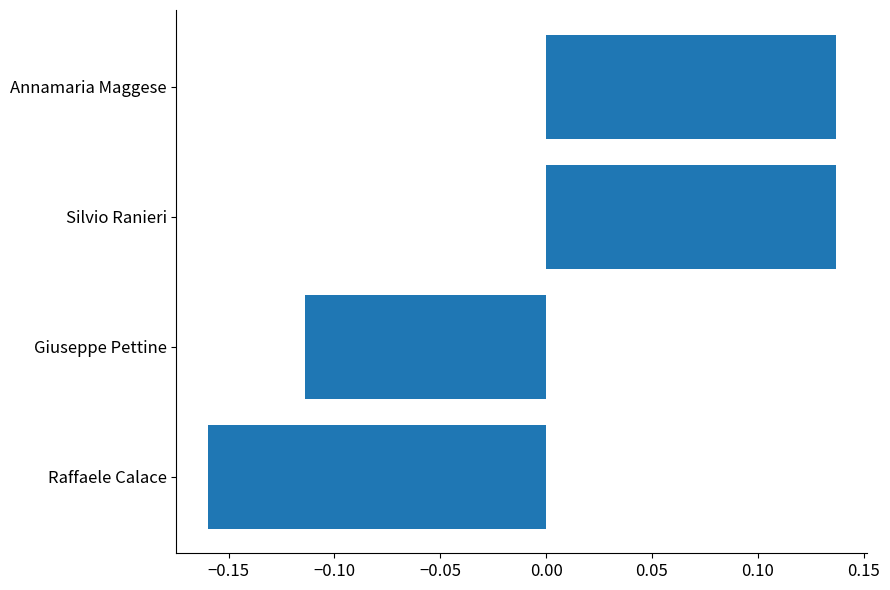

At which label is the value closest to 0?

Giuseppe Pettine